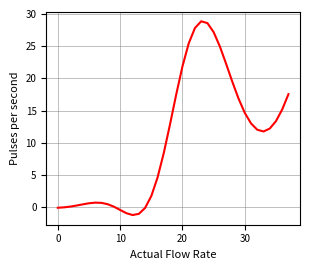

What is the greatest value displayed?

28.9